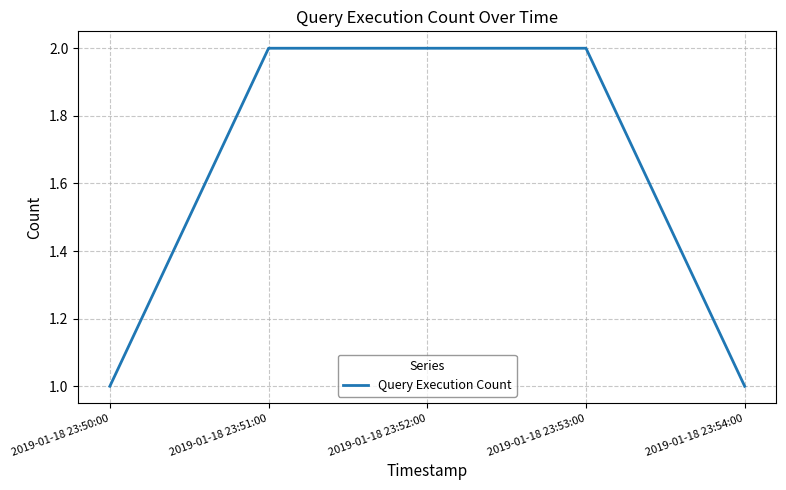

True or false: the data has more than 2 interior local peaks.

False